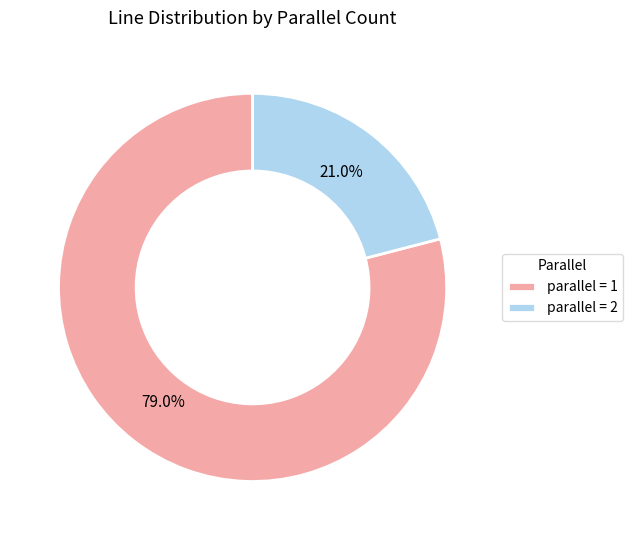

What is the majority slice?

parallel = 1